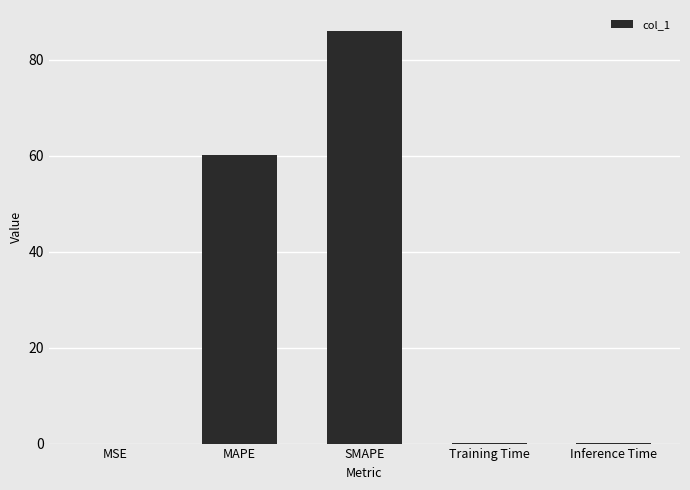

The value at SMAPE is 34.5. True or false?

False